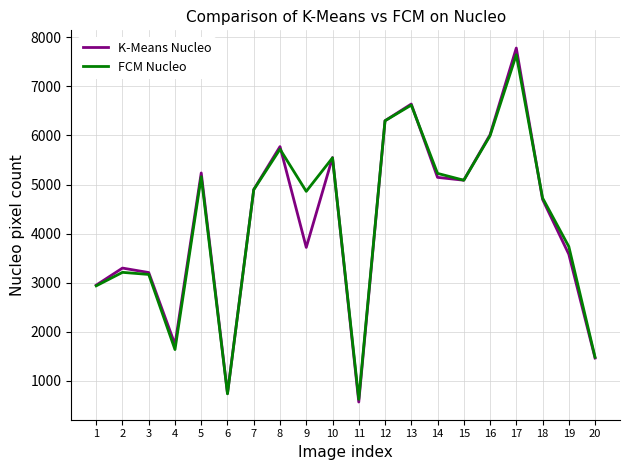

Which series has the largest range (max minus min)?

K-Means Nucleo